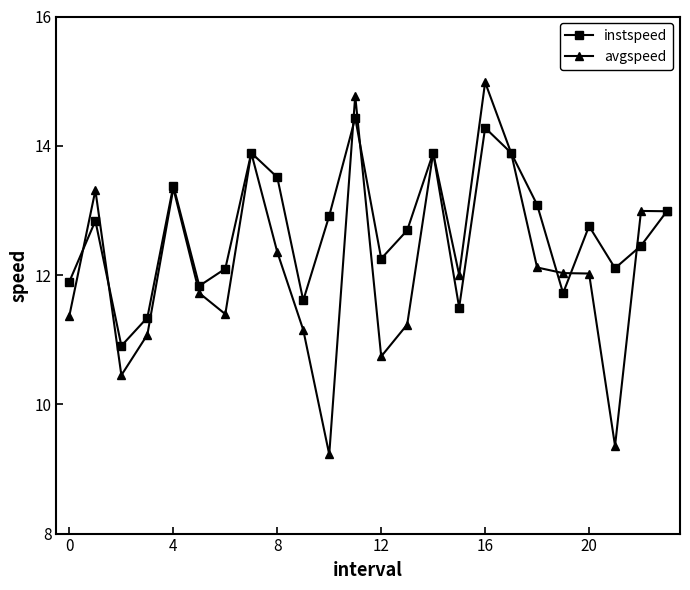

Which series has the widest spread of values?

avgspeed